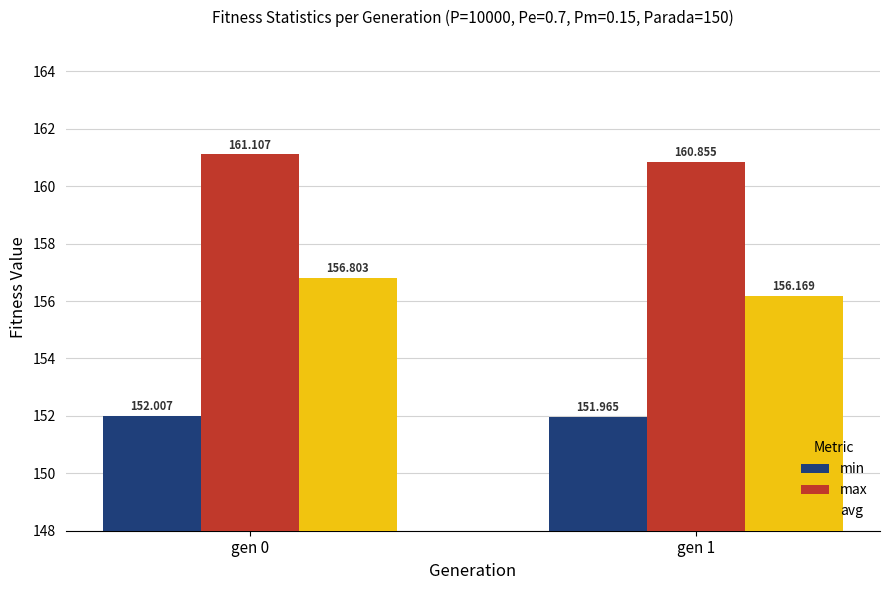

True or false: max has a value of 160.9 at gen 1.

True